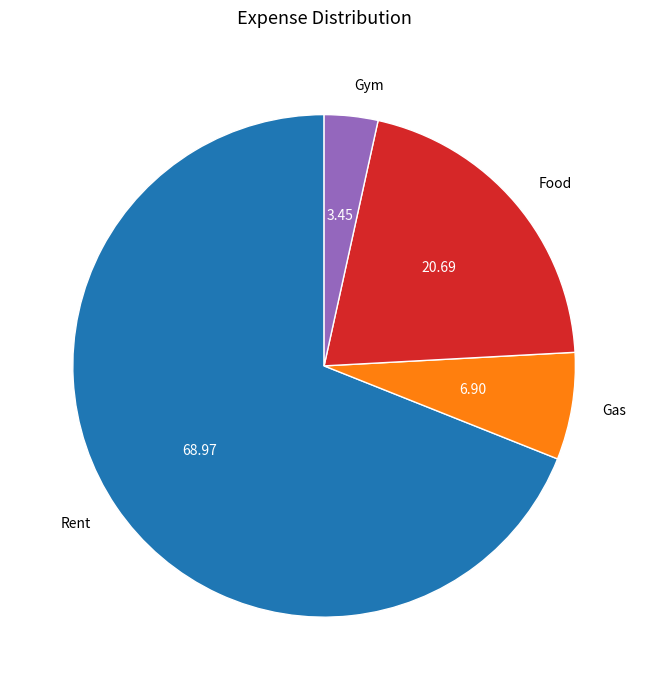

Rank the categories by value from lowest to highest.

Gym, Gas, Food, Rent